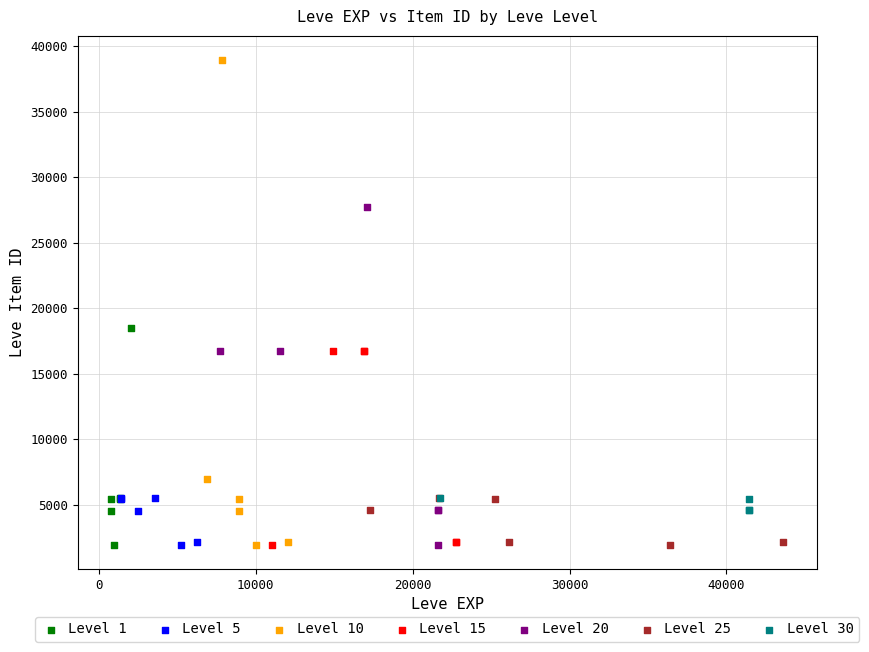

Which series has the widest spread of Y values?

Level 10